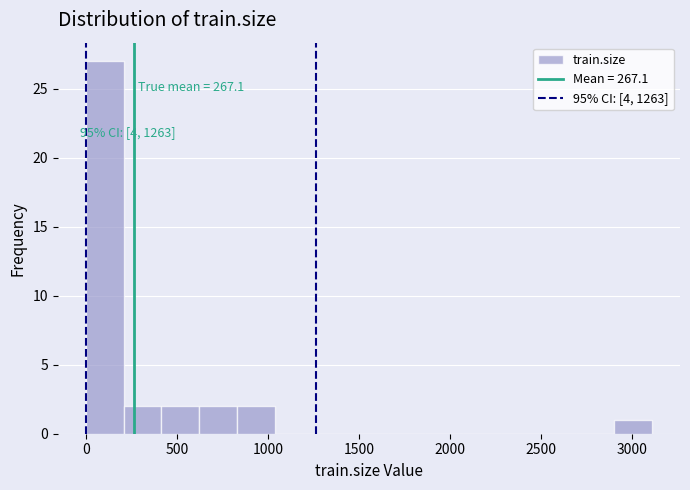

Over which range of the x-axis is the bar tallest?

0 to 200